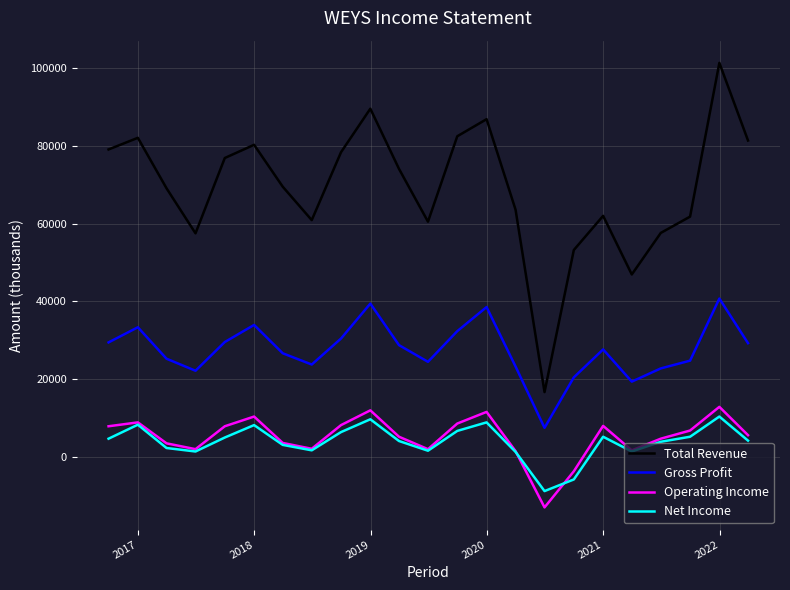

What is the maximum value for Net Income?

10300